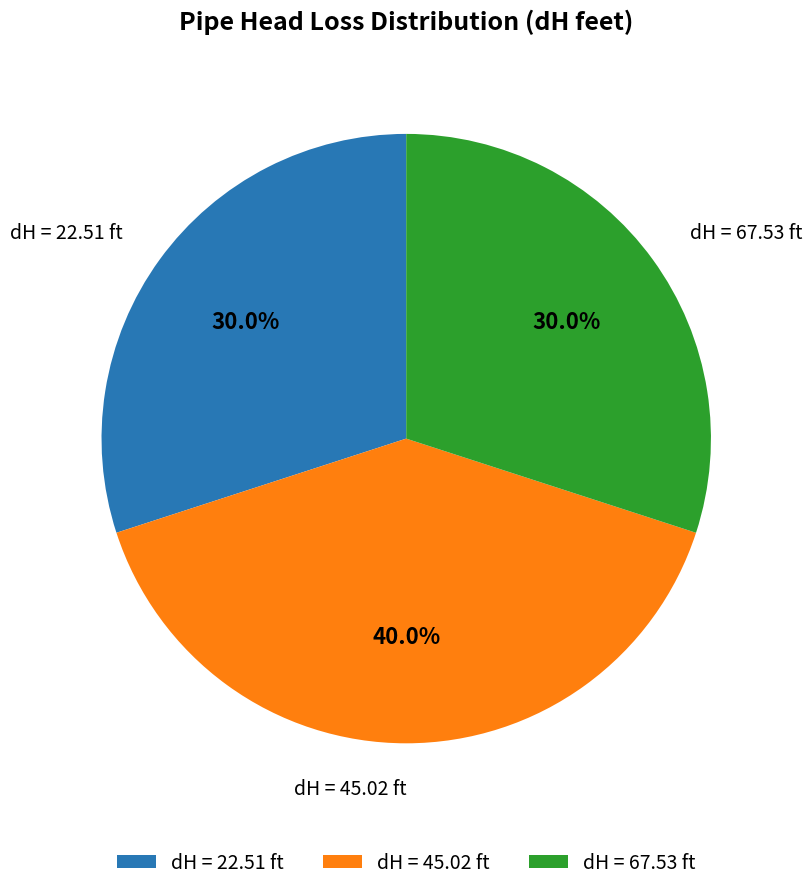

Is there any slice that represents more than half of the pie?

No